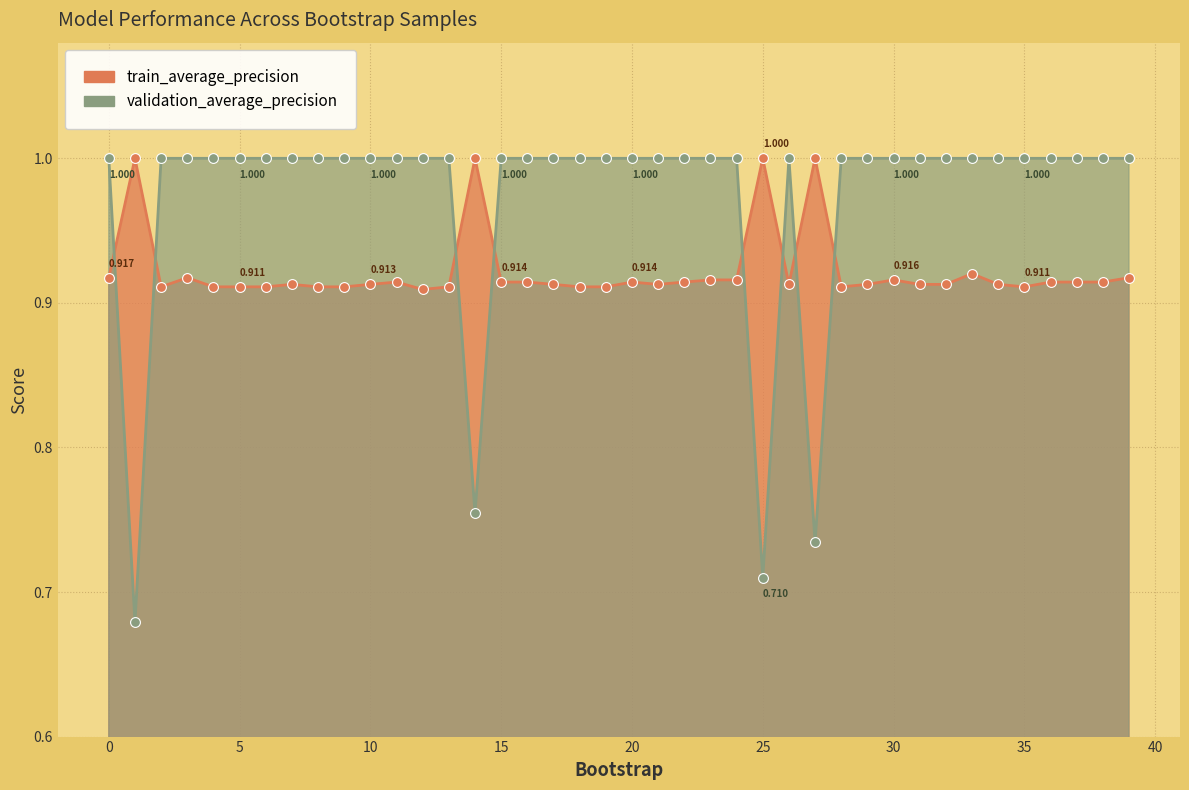

What are all the series names shown in the legend?

train_average_precision, validation_average_precision